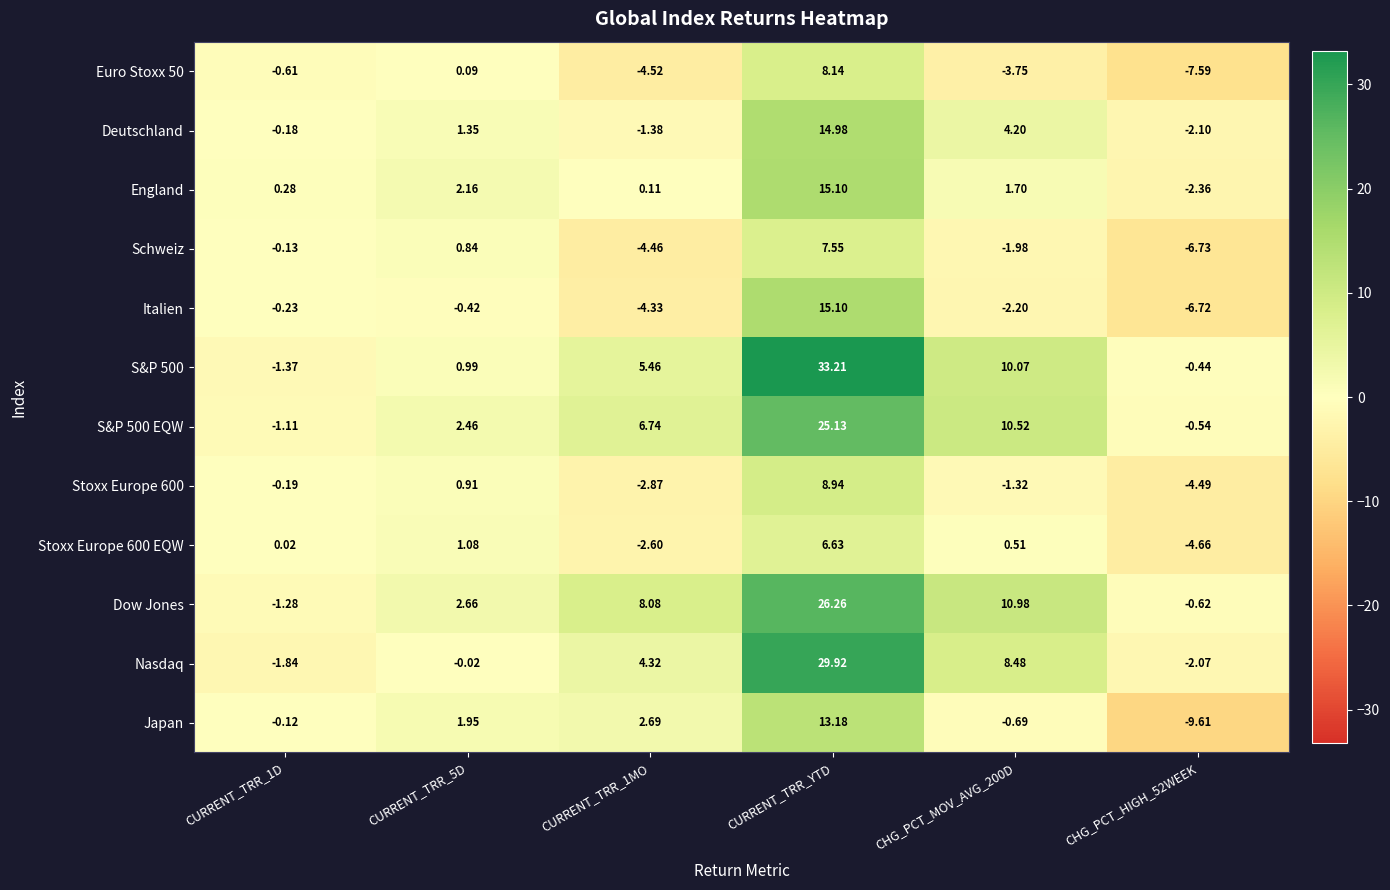

What is the total value across all series at CURRENT_TRR_1D?

-6.8